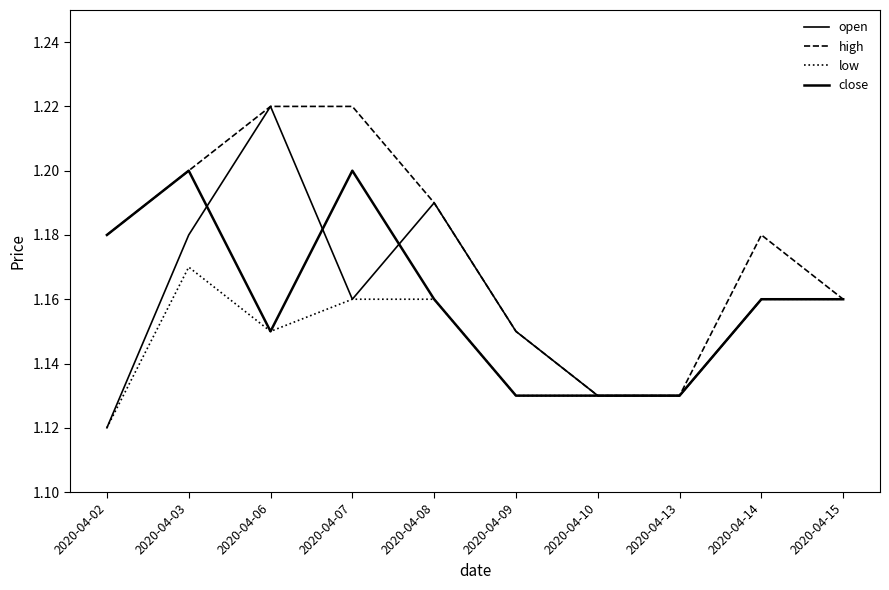

At which category does high reach its first local peak?

2020-04-14